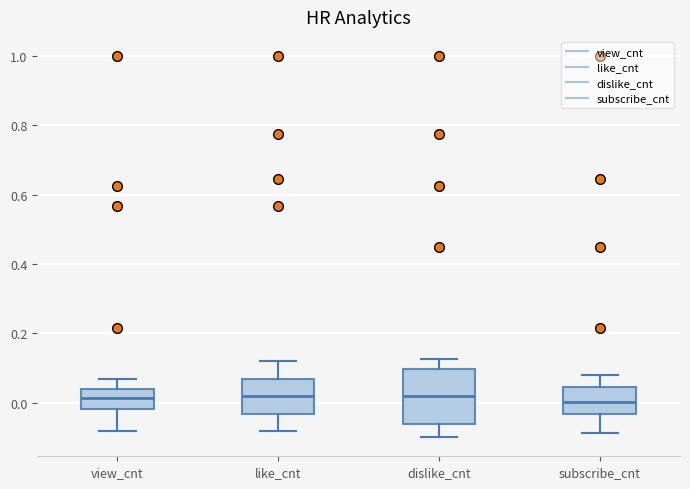

Where is the upper edge of the box for subscribe_cnt on the y-axis? The values are not printed on the chart, so give them approximately, as read against the axis.

0.04